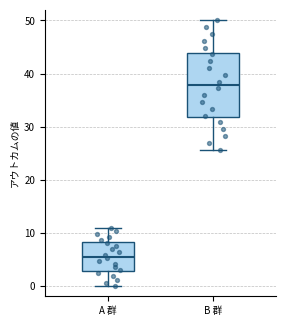

Which box has the highest median line?

B 群